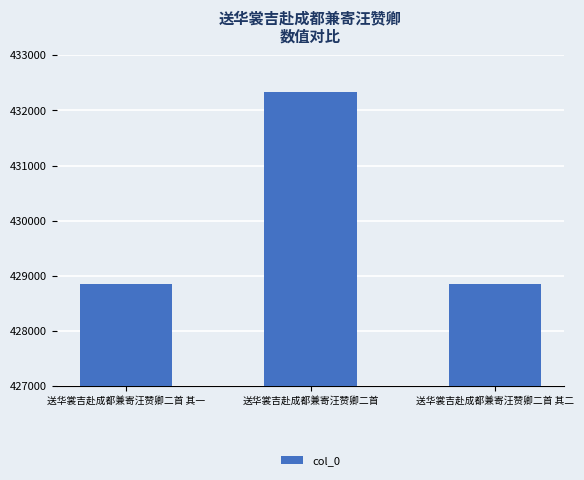

Between 送华裳吉赴成都兼寄汪赞卿二首 其二 and 送华裳吉赴成都兼寄汪赞卿二首, which is larger?

送华裳吉赴成都兼寄汪赞卿二首